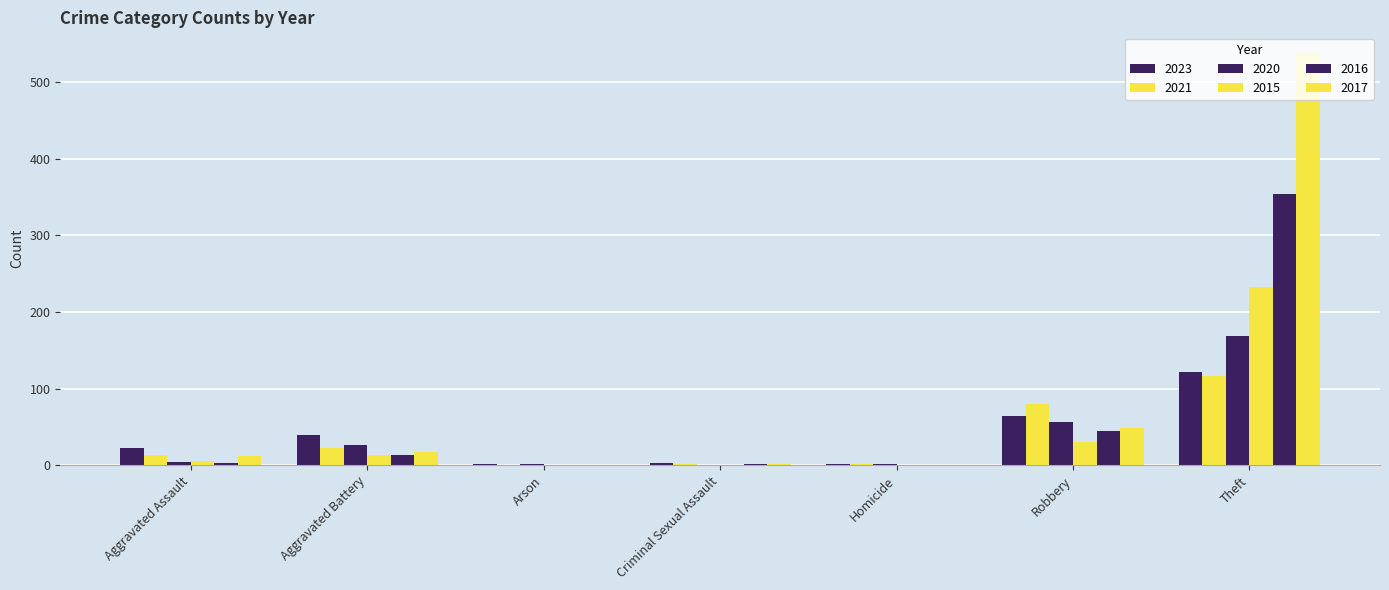

At which label does 2021 reach its minimum?

Arson